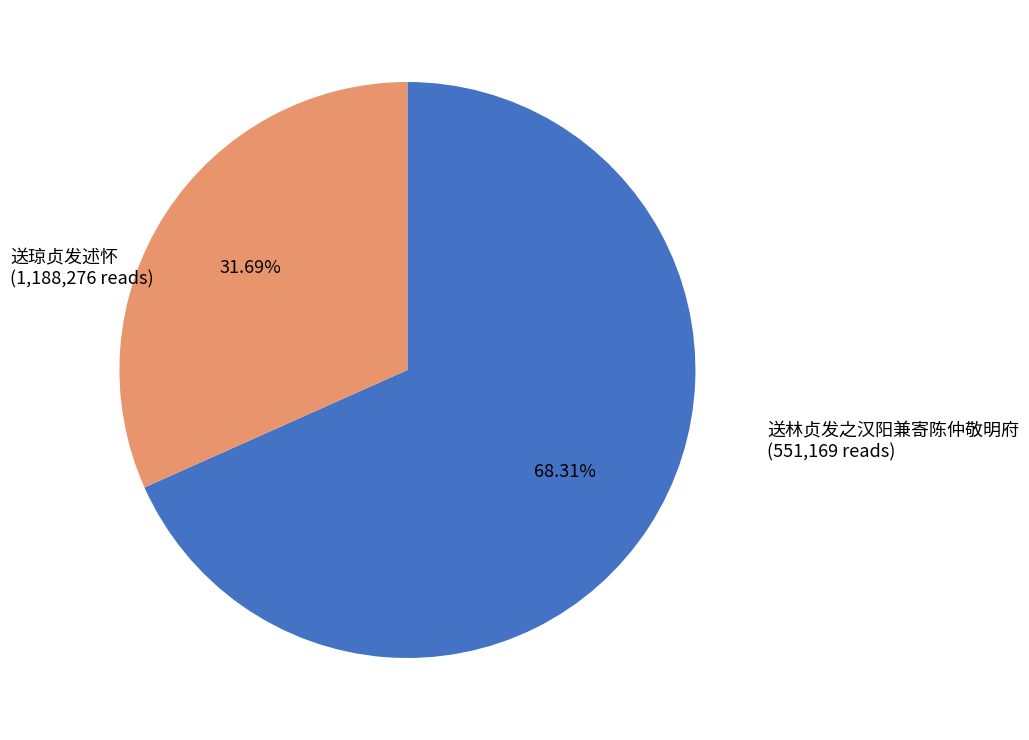

Rank the categories by value from lowest to highest.

送林贞发之汉阳兼寄陈仲敬明府, 送琼贞发述怀